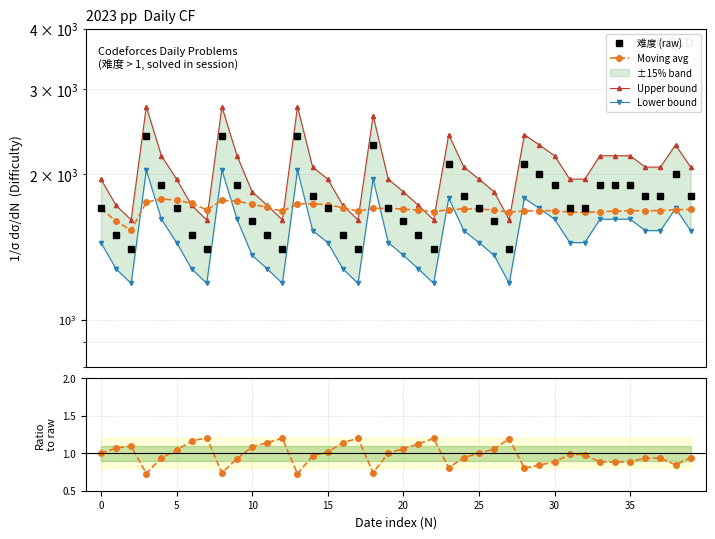

Is it true that Ratio to raw equals 1.1 at 20?

True